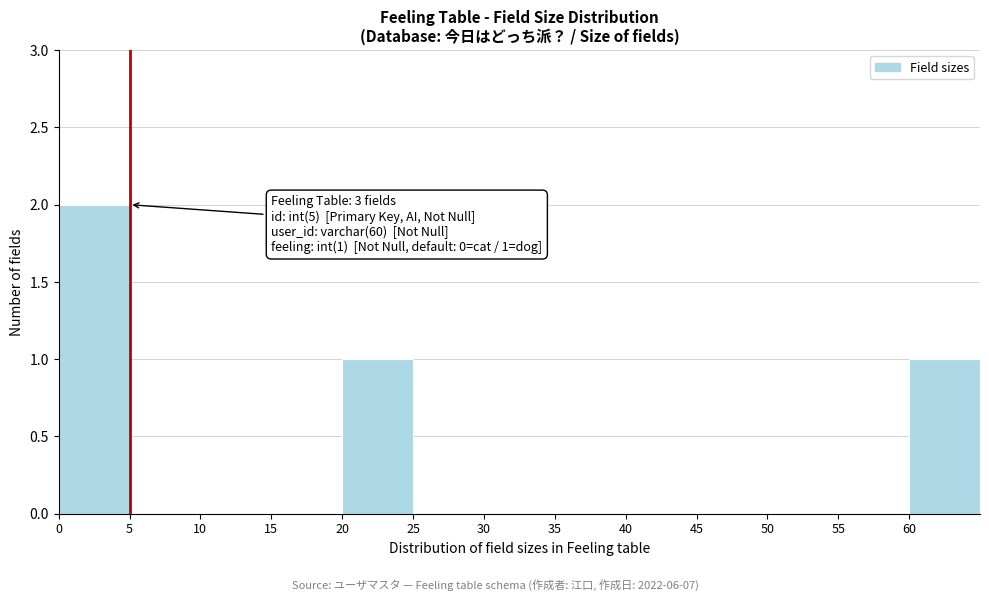

Which range on the x-axis has the tallest bar?

0 to 5